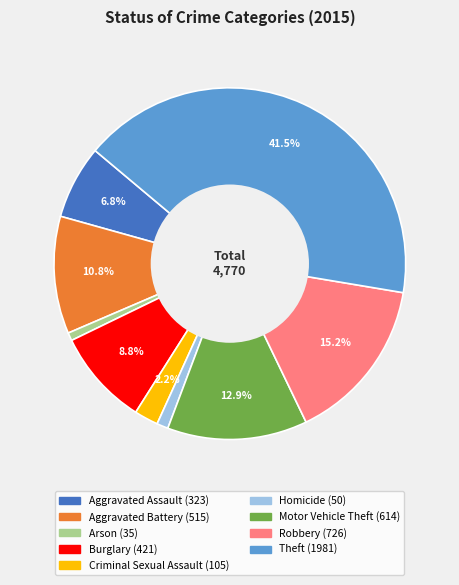

Approximately how many times larger is the value at Robbery compared to Motor Vehicle Theft?

1.2